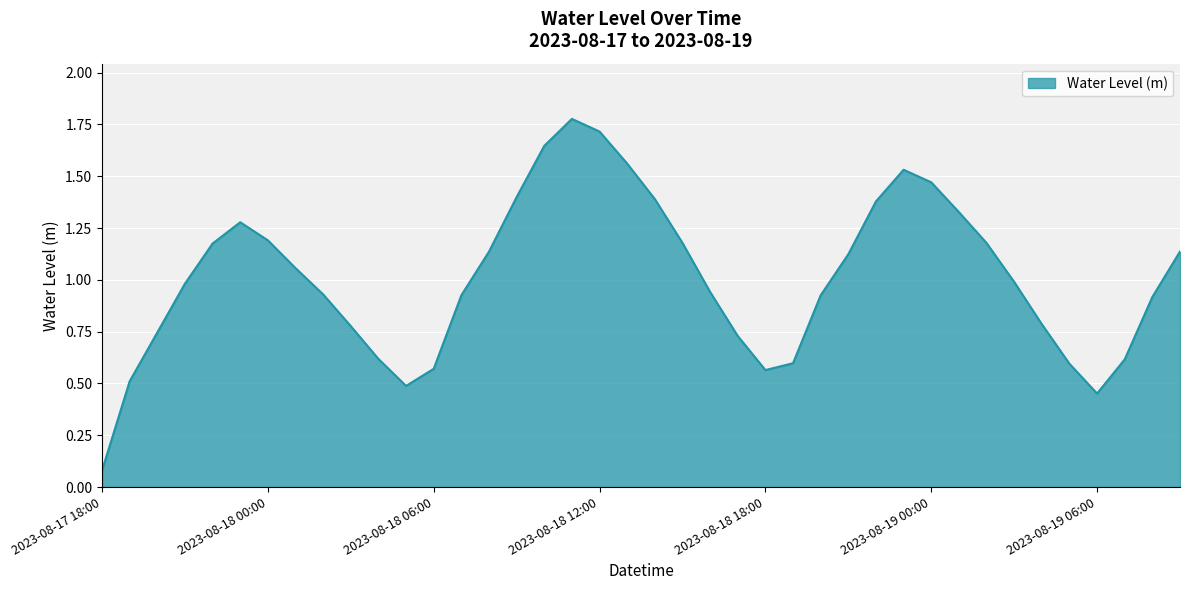

True or false: the data has more than 1 interior local peaks.

True